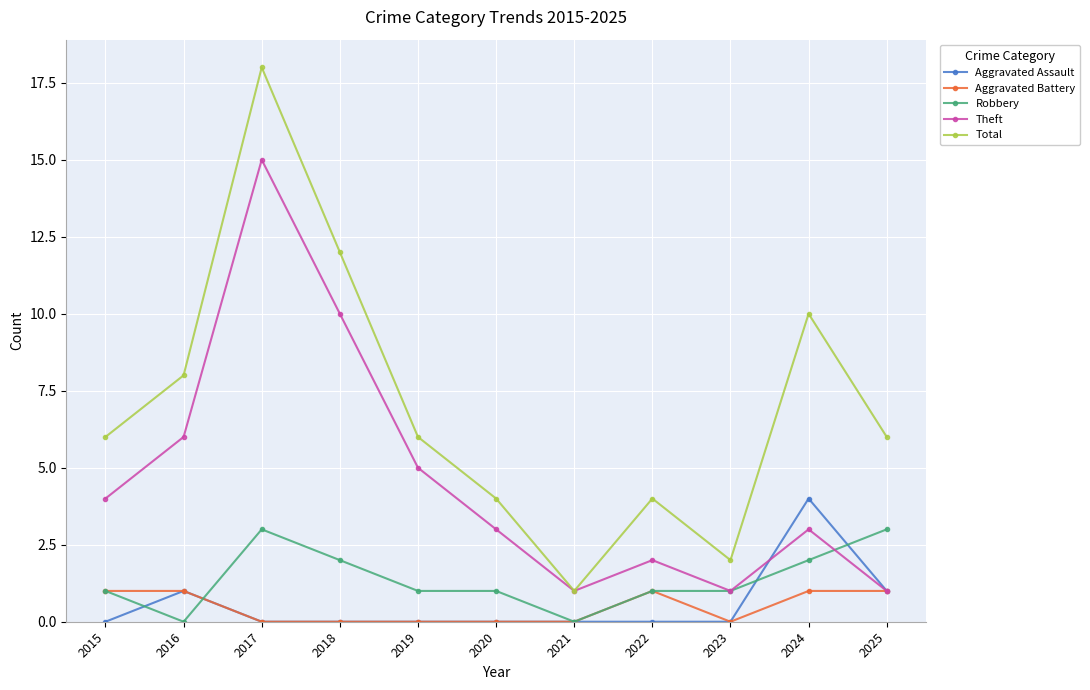

True or false: Robbery and Total cross at least once.

False